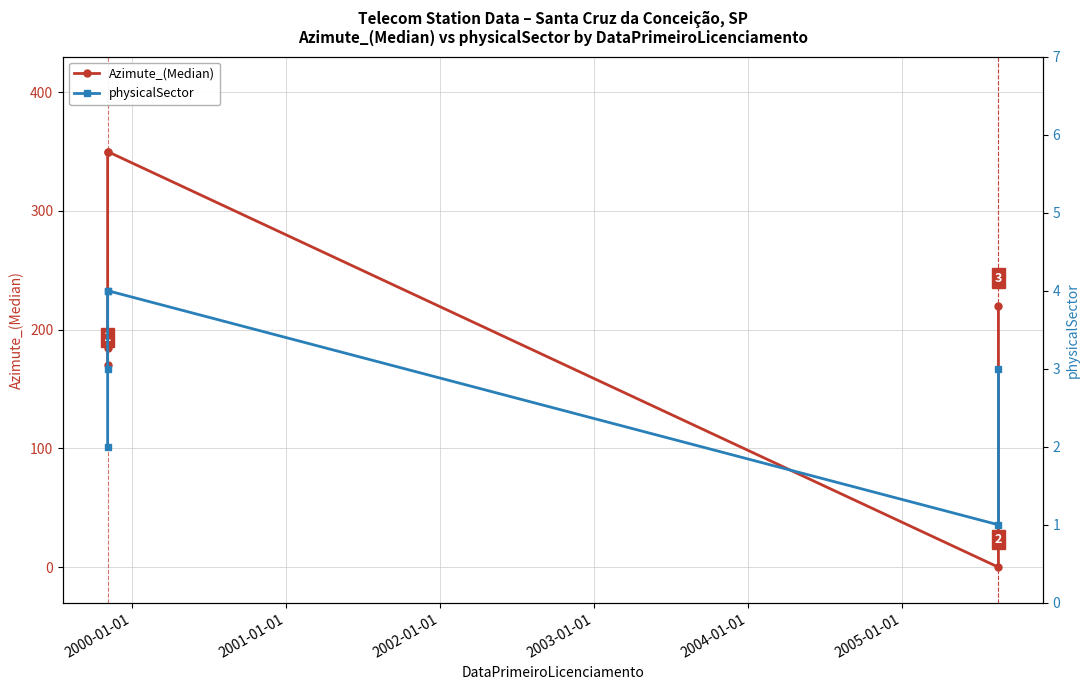

How many lines are shown in the chart?

2